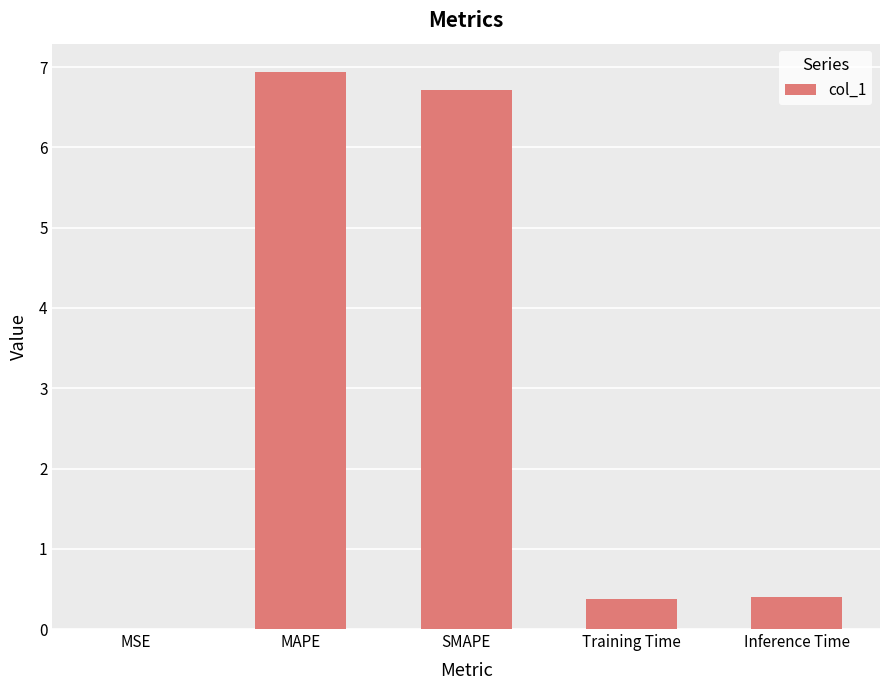

The value at MSE is 0.0. True or false?

True